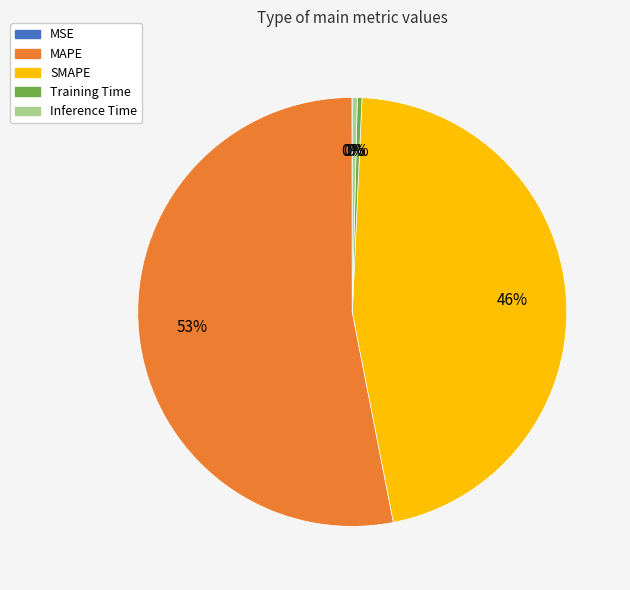

Is there a majority slice in this chart?

Yes